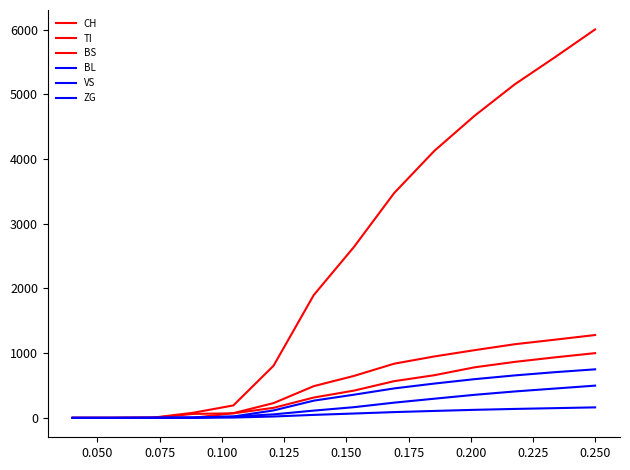

What is the label of the 14th point from the left?

0.250